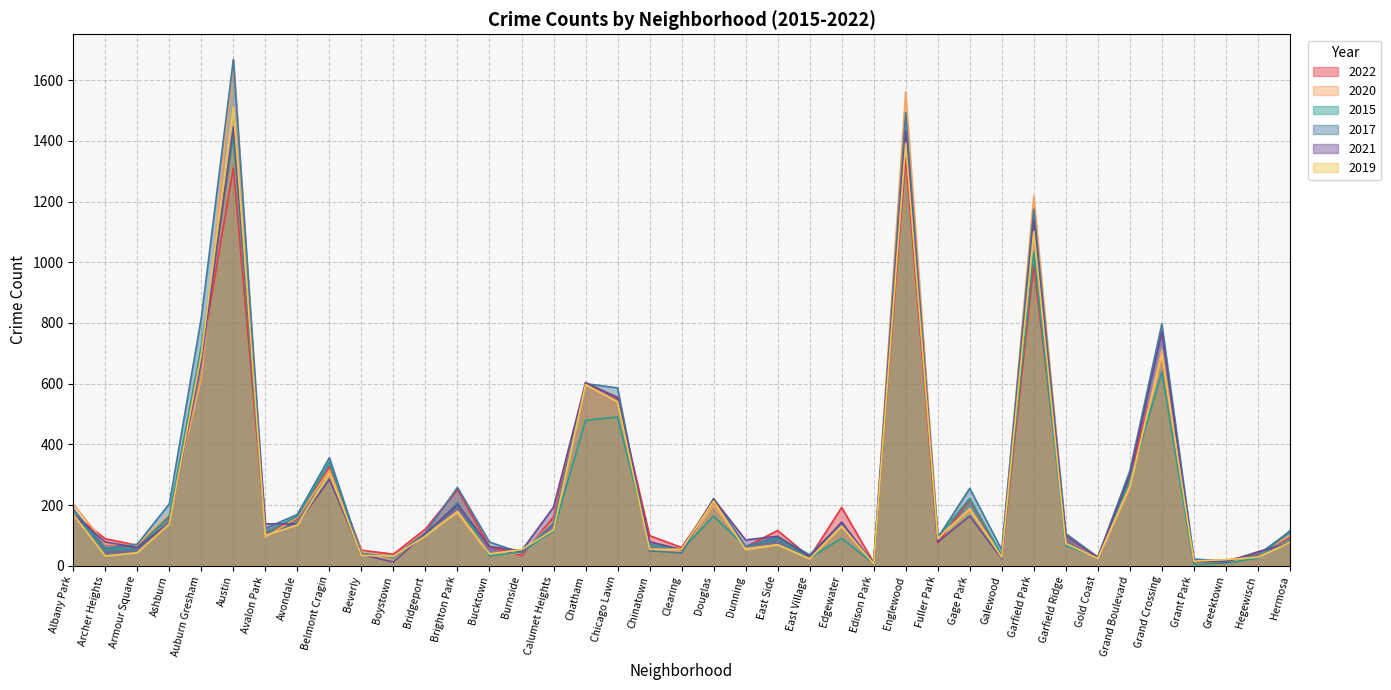

Does the chart have visible grid lines?

Yes